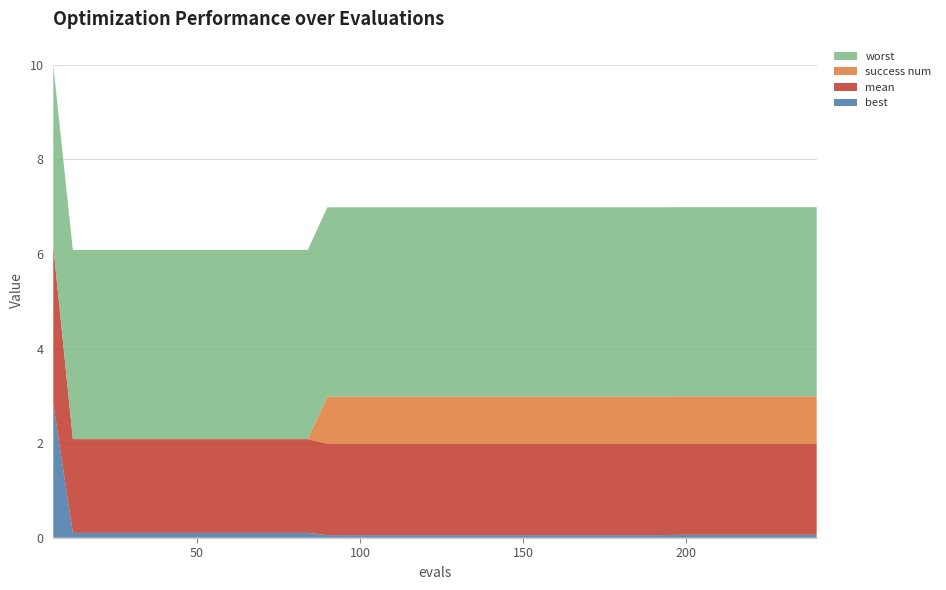

Reading left to right, what are all the values shown in this chart?

best: 6=2.8	12=0.1	18=0.1	24=0.1	30=0.1	36=0.1	42=0.1	48=0.1	54=0.1	60=0.1	66=0.1	72=0.1	78=0.1	84=0.1	90=0.1	96=0.1	102=0.1	108=0.1	114=0.1	120=0.1	126=0.1	132=0.1	138=0.1	144=0.1	150=0.1	156=0.1	162=0.1	168=0.1	174=0.1	180=0.1	186=0.1	192=0.1	198=0.1	204=0.1	210=0.1	216=0.1	222=0.1	228=0.1	234=0.1	240=0.1
mean: 6=3.3	12=2.0	18=2.0	24=2.0	30=2.0	36=2.0	42=2.0	48=2.0	54=2.0	60=2.0	66=2.0	72=2.0	78=2.0	84=2.0	90=1.9	96=1.9	102=1.9	108=1.9	114=1.9	120=1.9	126=1.9	132=1.9	138=1.9	144=1.9	150=1.9	156=1.9	162=1.9	168=1.9	174=1.9	180=1.9	186=1.9	192=1.9	198=1.9	204=1.9	210=1.9	216=1.9	222=1.9	228=1.9	234=1.9	240=1.9
worst: 6=3.8	12=4.0	18=4.0	24=4.0	30=4.0	36=4.0	42=4.0	48=4.0	54=4.0	60=4.0	66=4.0	72=4.0	78=4.0	84=4.0	90=4.0	96=4.0	102=4.0	108=4.0	114=4.0	120=4.0	126=4.0	132=4.0	138=4.0	144=4.0	150=4.0	156=4.0	162=4.0	168=4.0	174=4.0	180=4.0	186=4.0	192=4.0	198=4.0	204=4.0	210=4.0	216=4.0	222=4.0	228=4.0	234=4.0	240=4.0
success num: 6=0.0	12=0.0	18=0.0	24=0.0	30=0.0	36=0.0	42=0.0	48=0.0	54=0.0	60=0.0	66=0.0	72=0.0	78=0.0	84=0.0	90=1.0	96=1.0	102=1.0	108=1.0	114=1.0	120=1.0	126=1.0	132=1.0	138=1.0	144=1.0	150=1.0	156=1.0	162=1.0	168=1.0	174=1.0	180=1.0	186=1.0	192=1.0	198=1.0	204=1.0	210=1.0	216=1.0	222=1.0	228=1.0	234=1.0	240=1.0